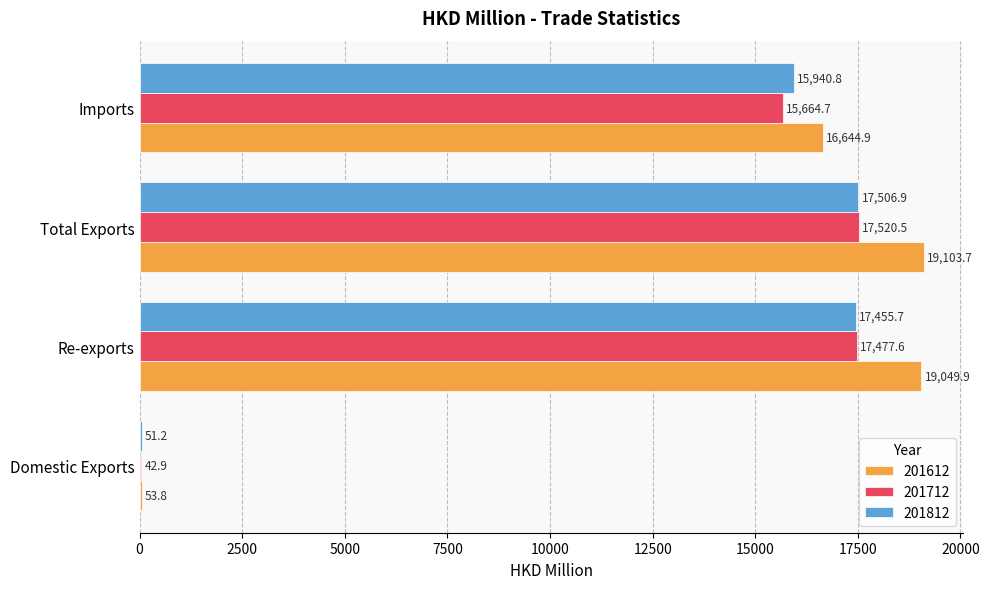

The 201612 series shows 19049.9 at Re-exports. True or false?

True